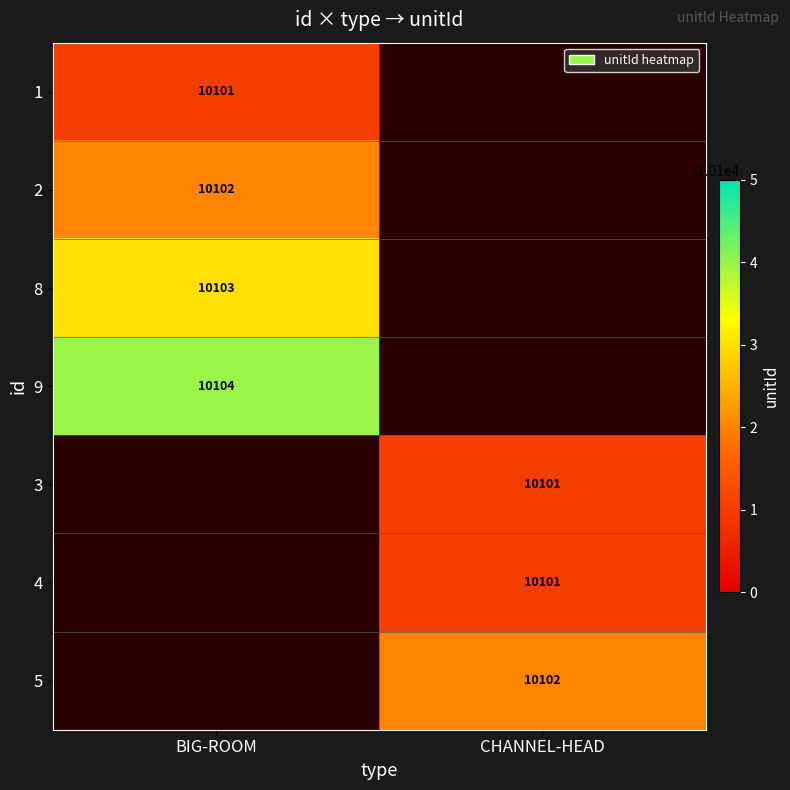

The 1 series shows 15524 at BIG-ROOM. True or false?

False